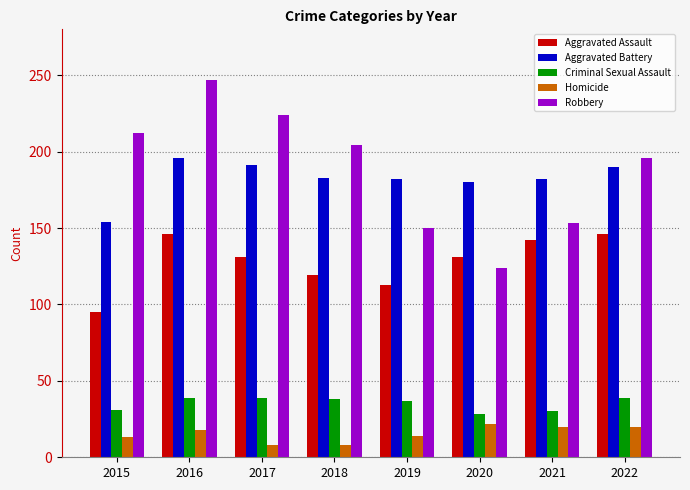

Rank the series by their maximum value, from highest to lowest.

Robbery, Aggravated Battery, Aggravated Assault, Criminal Sexual Assault, Homicide